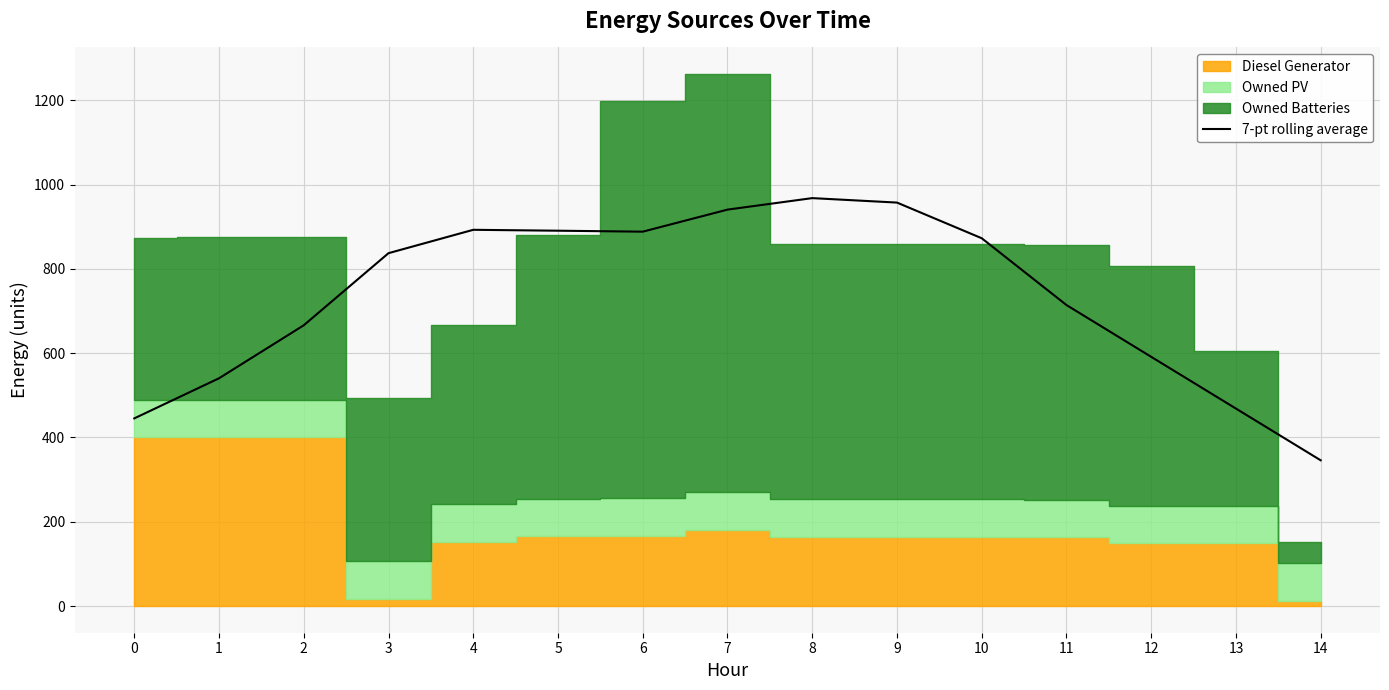

Where is the data nearest to the value 656?

2